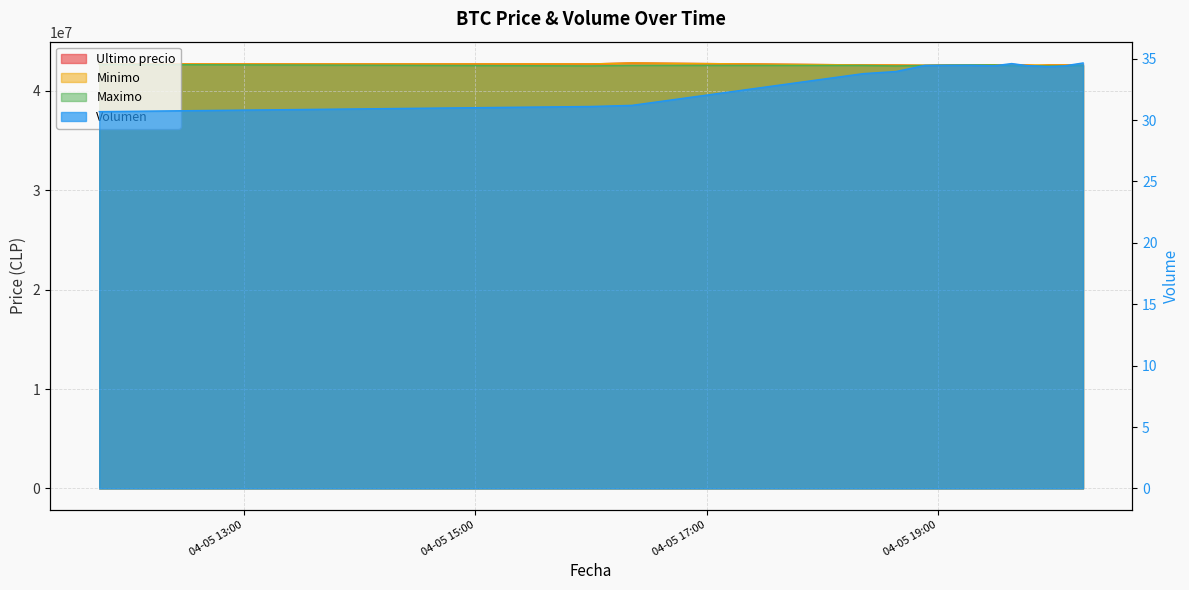

What is the difference between the highest and lowest values at 2021-04-05 19:38?

42599965.4